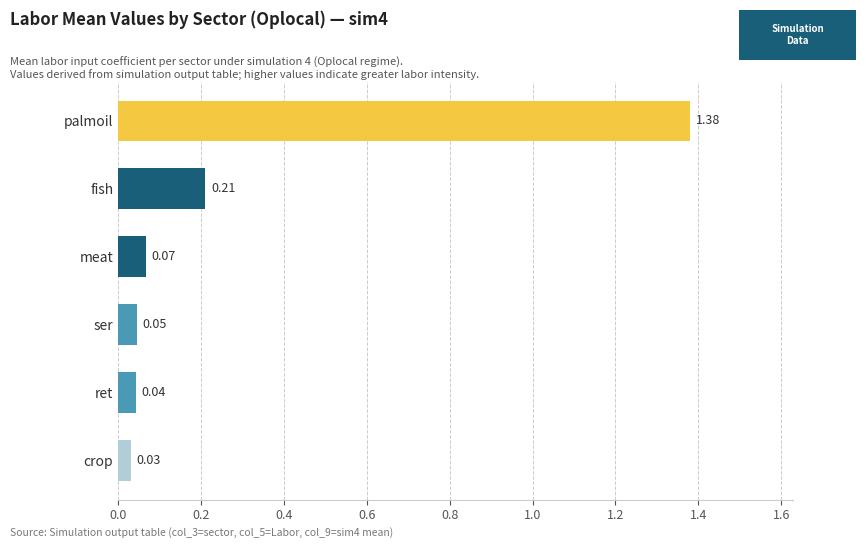

What is the label of the 6th bar from the bottom?

palmoil